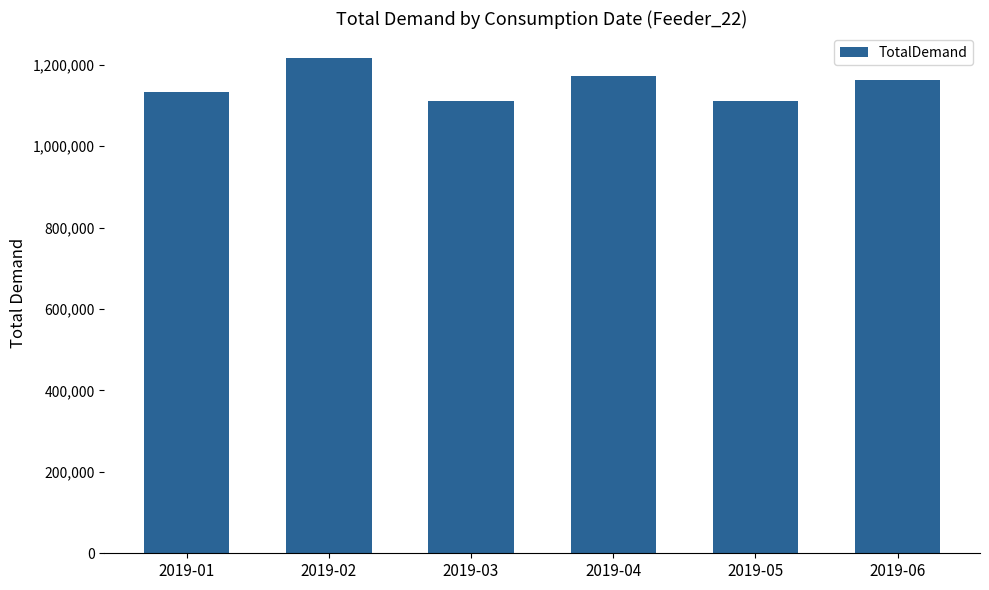

How many distinct data groups are displayed?

1